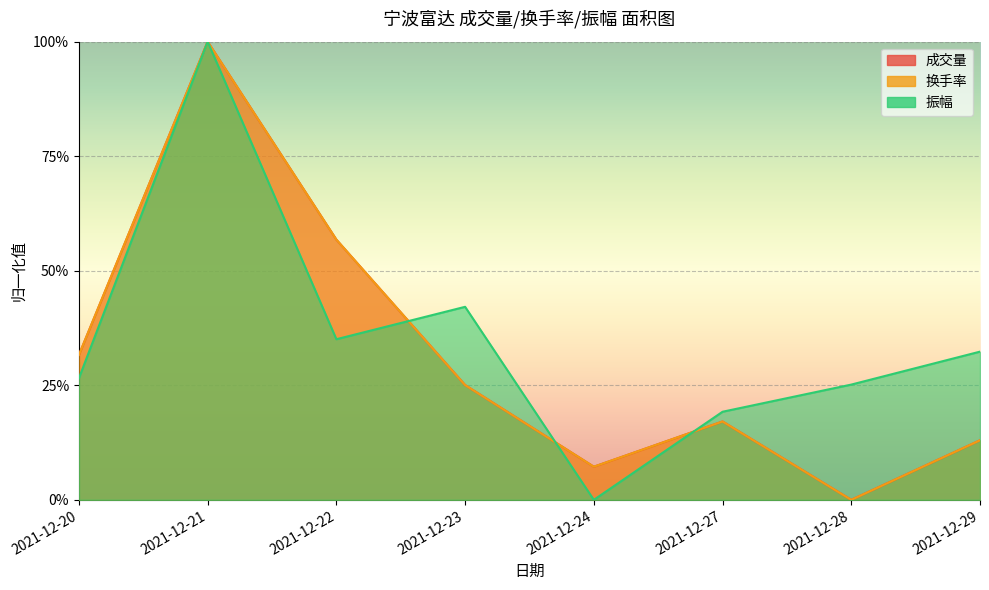

Rank the categories by 成交量 value from highest to lowest.

2021-12-21, 2021-12-22, 2021-12-20, 2021-12-23, 2021-12-27, 2021-12-29, 2021-12-24, 2021-12-28